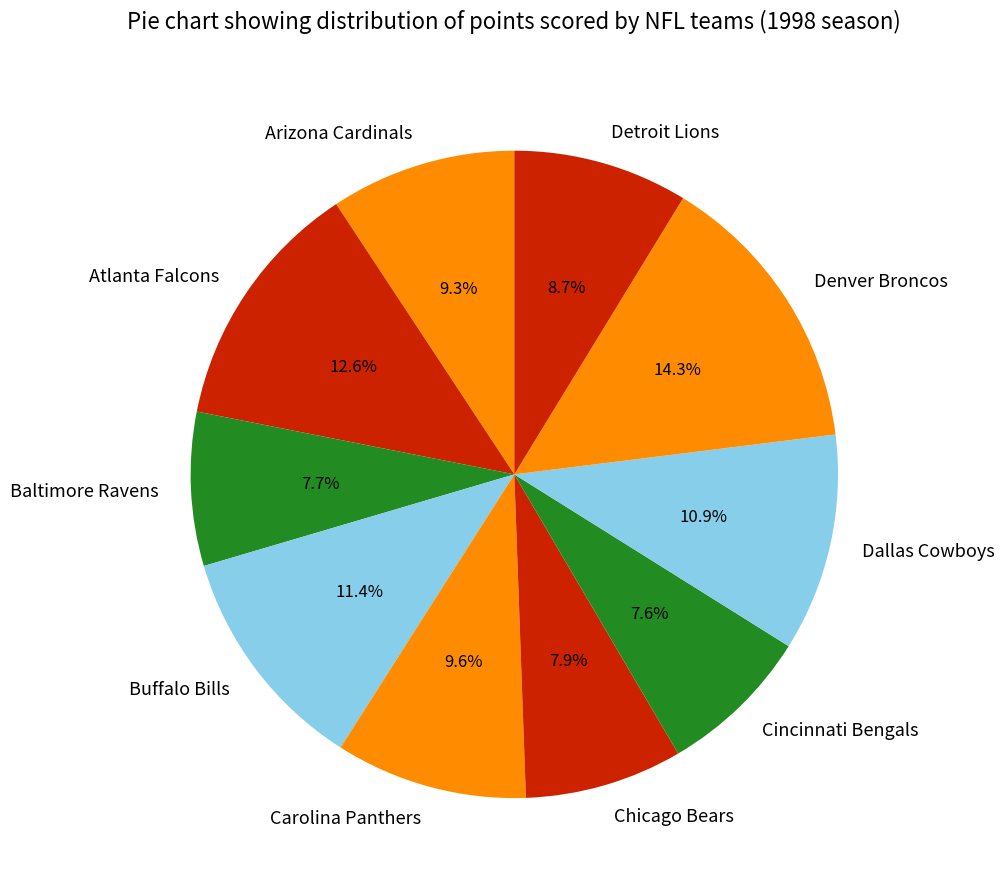

Which category has the biggest portion of the pie?

Denver Broncos